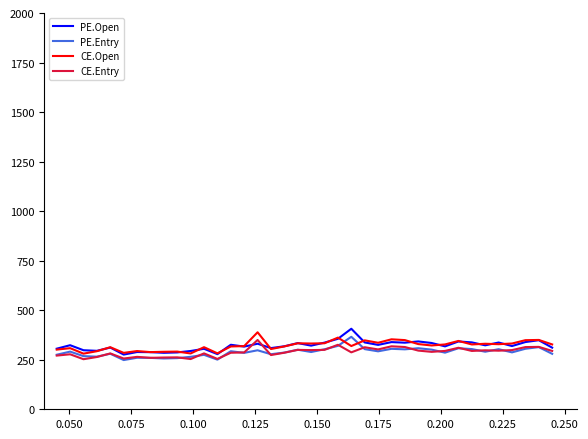

True or false: CE.Open and CE.Entry intersect in this chart.

False